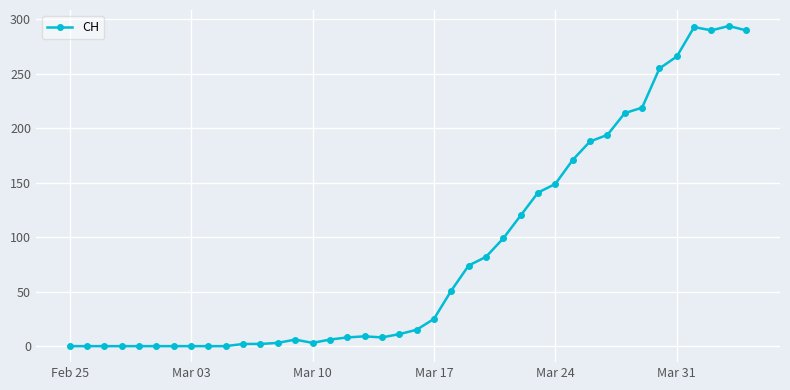

What is the average value?

87